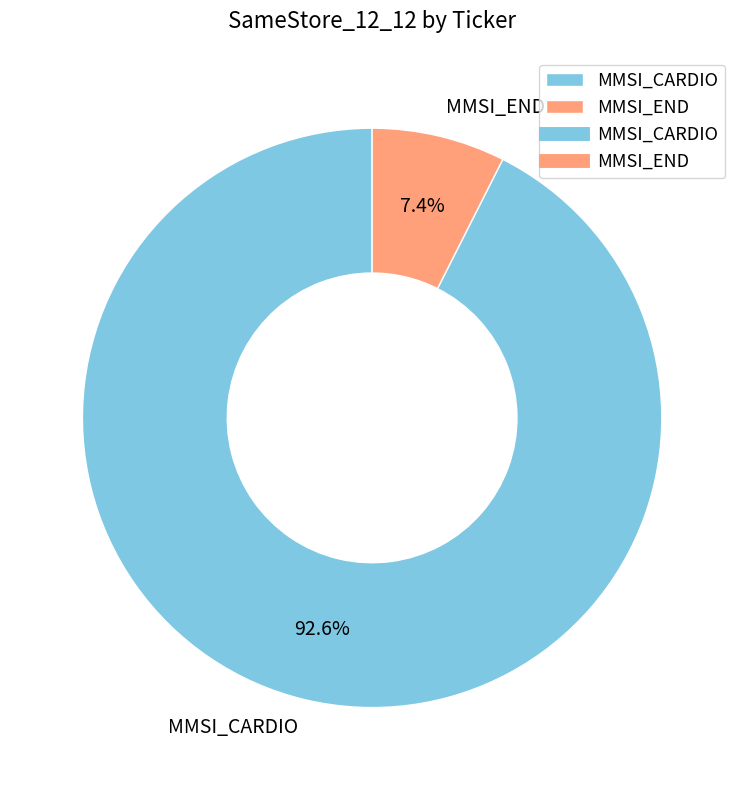

Which has a higher value, MMSI_CARDIO or MMSI_END?

MMSI_CARDIO